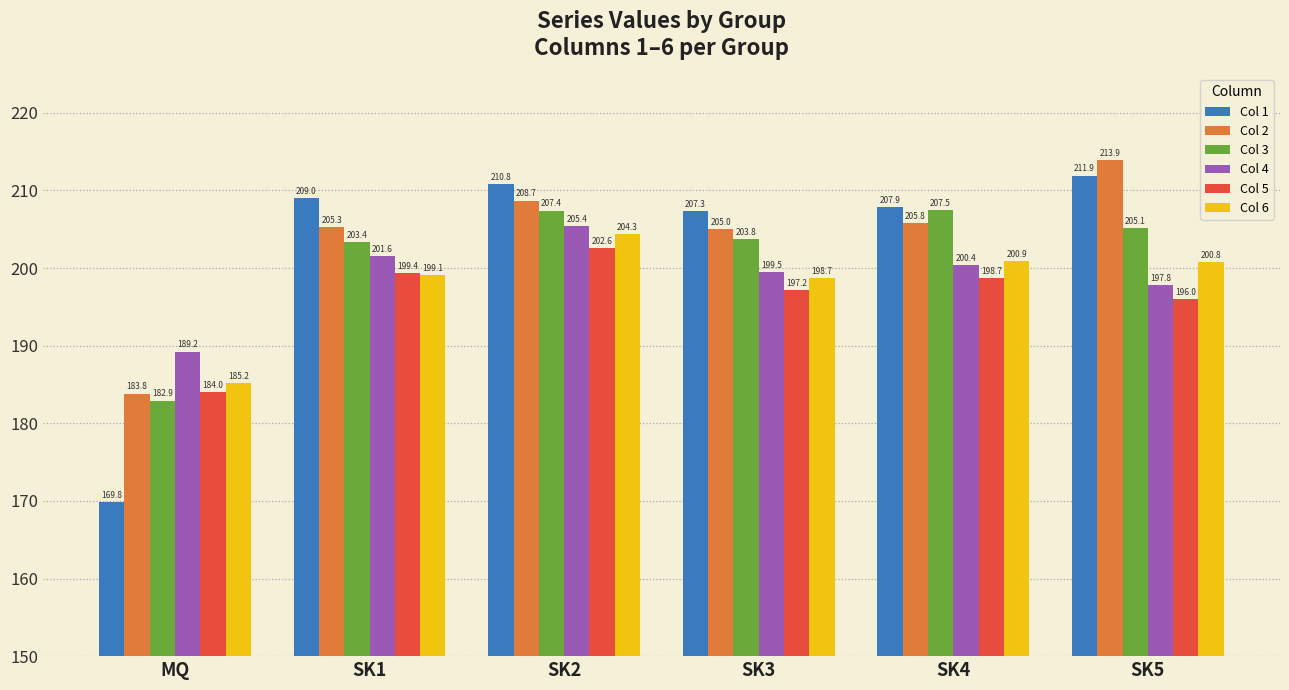

What is the average value of the Col 6 series?

198.2